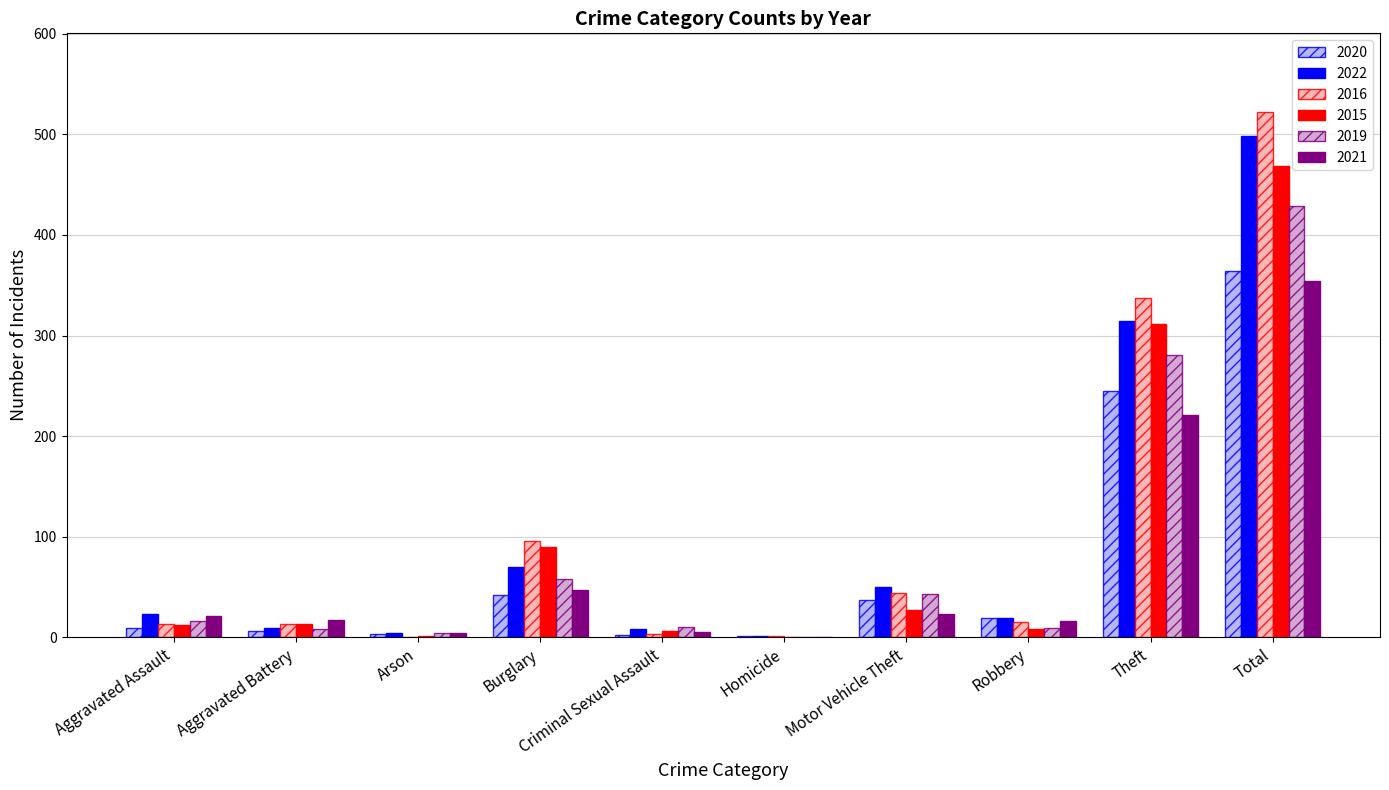

Which series changed the most between Criminal Sexual Assault and Total?

2016